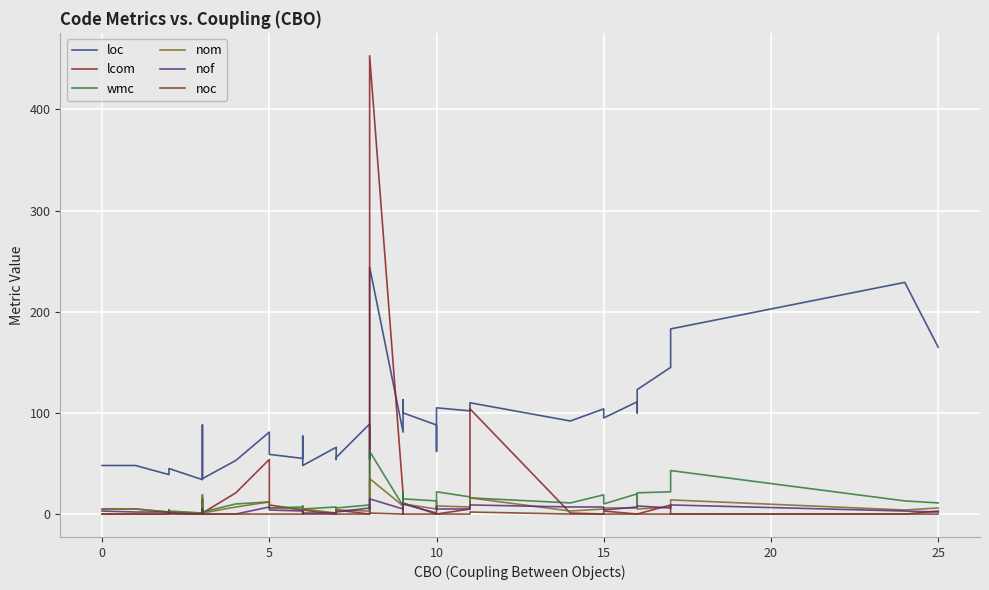

Which series has the largest range (max minus min)?

lcom